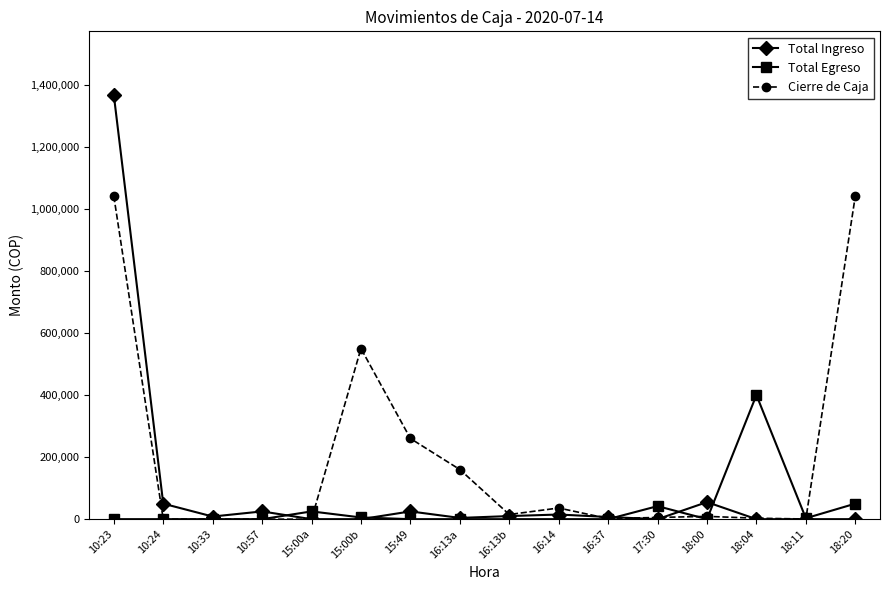

What is the spread (max minus min) of values at 18:20?

1041150